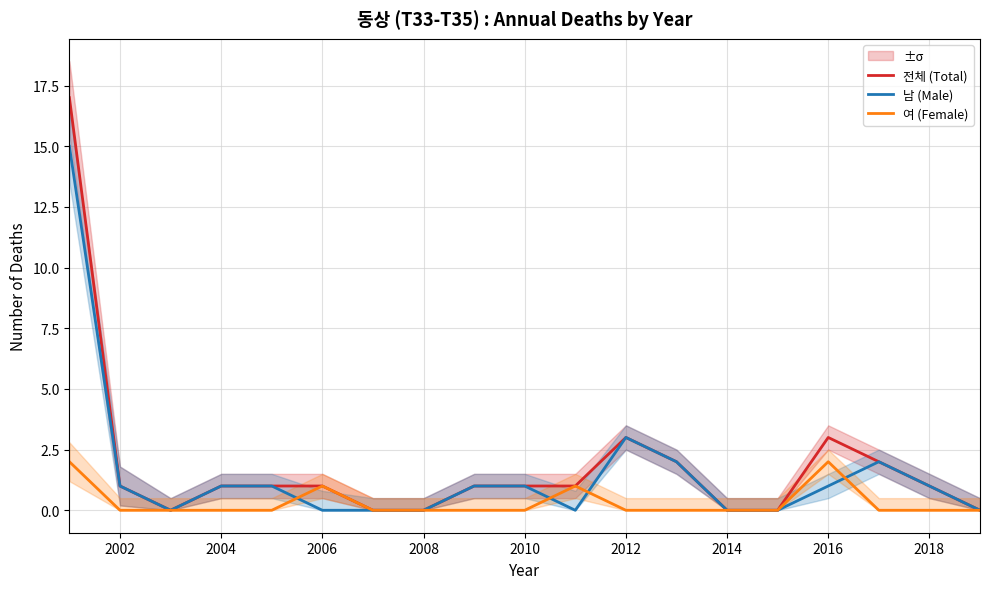

Is it true that 전체 (Total) equals 1 at 2010?

True